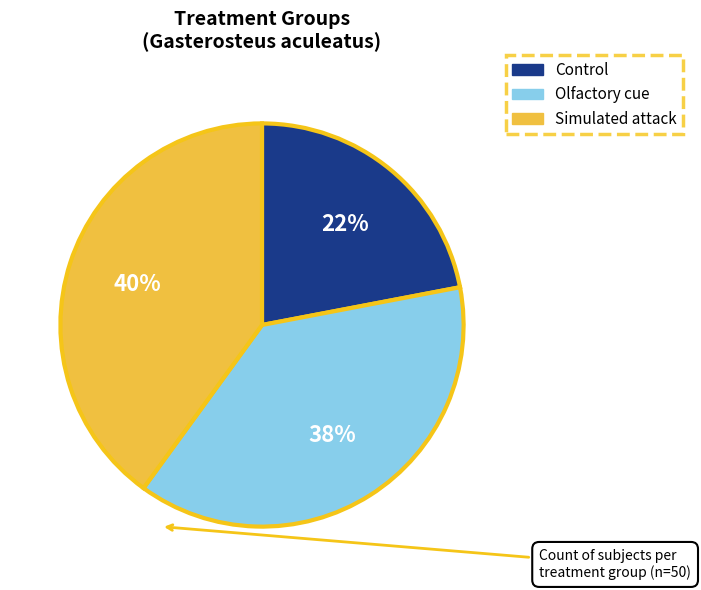

To the nearest percent, what portion does Control represent?

22%